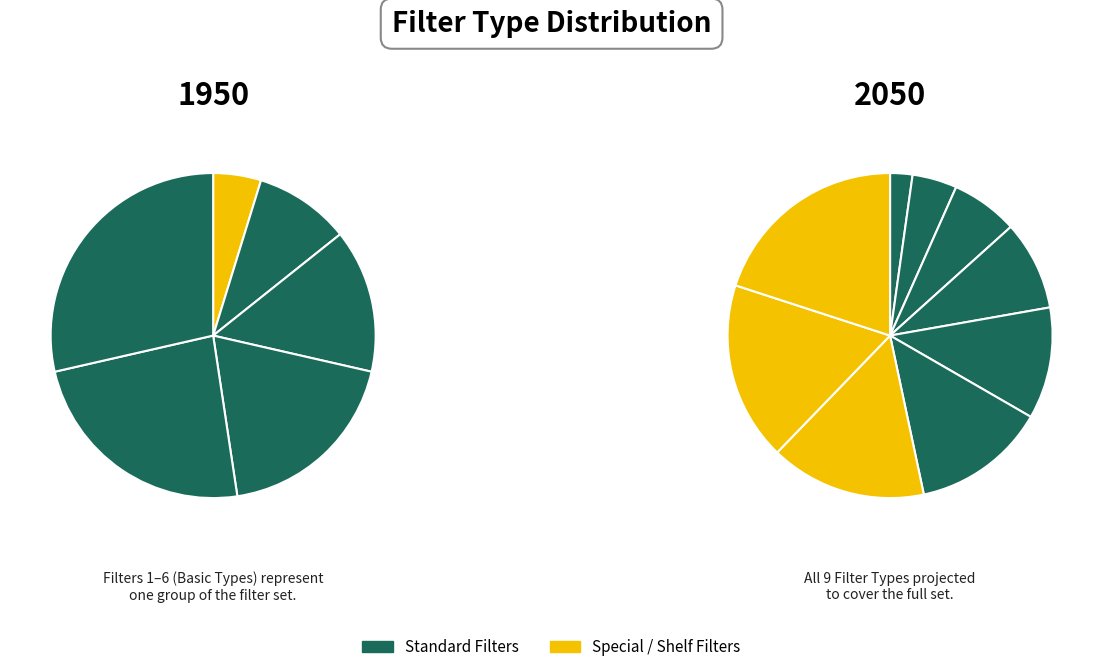

Which has a higher value, Low Shelf or BPF Q?

Low Shelf